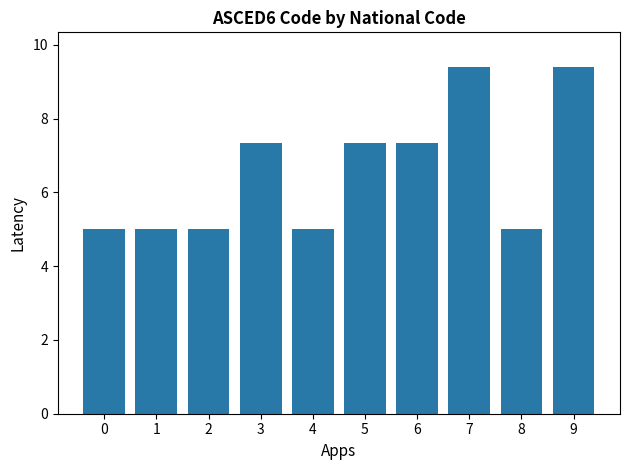

How many data points are less than 7?

5